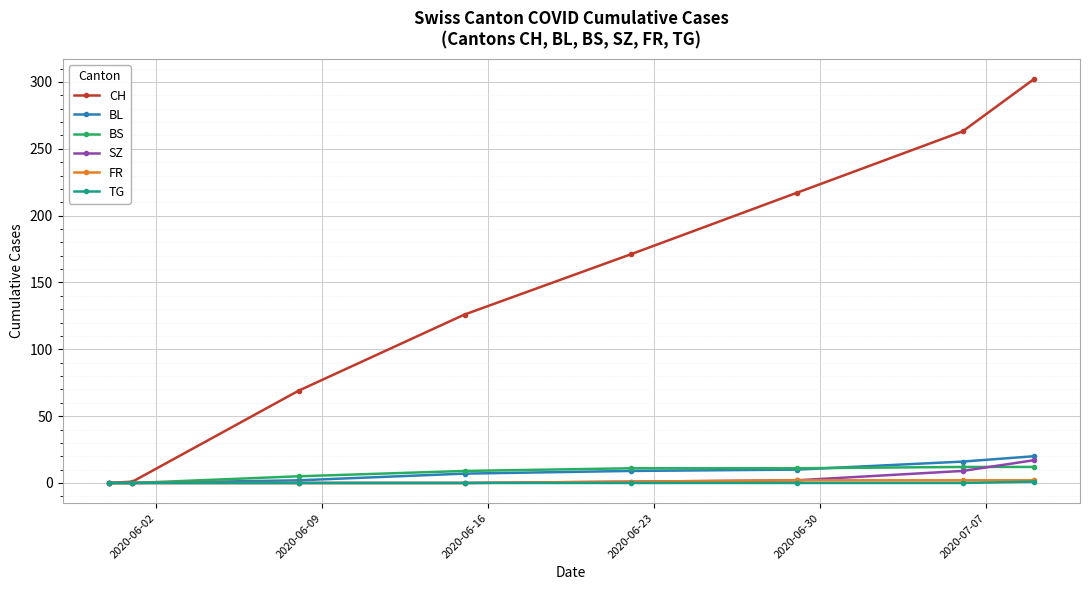

Does the chart have visible grid lines?

Yes